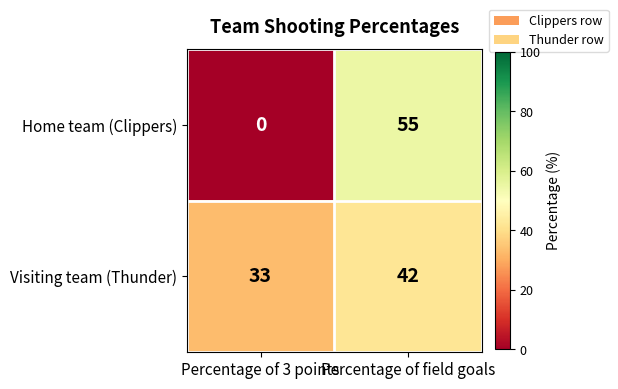

What is the lowest value of the Visiting team (Thunder) series?

33